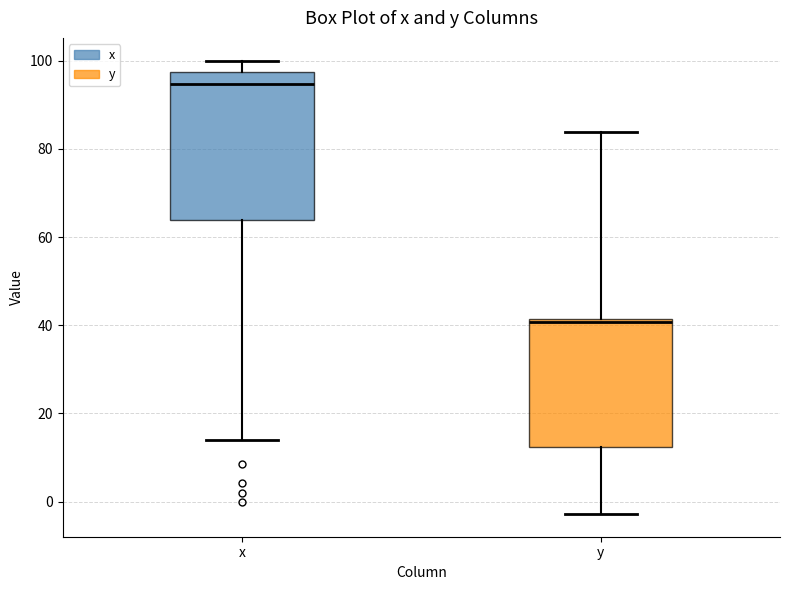

Reading left to right, transcribe this box plot: for each box, give where its median line is, the range the box spans, and where its two whiskers end, as read against the y-axis. The values are not printed on the chart, so give them approximately, as read against the axis.

x: median 94, box 64 to 98, whiskers 14 to 100
y: median 40, box 12 to 42, whiskers -2 to 84